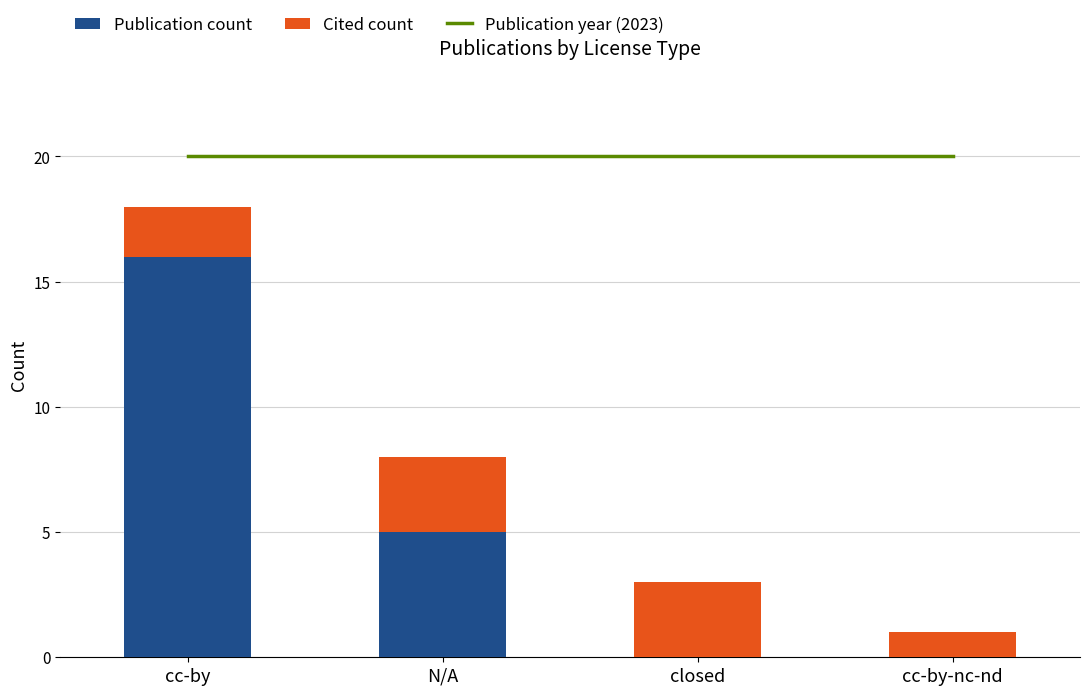

List the series in order of their overall mean, lowest first.

Cited count, Publication count, Publication year (2023)